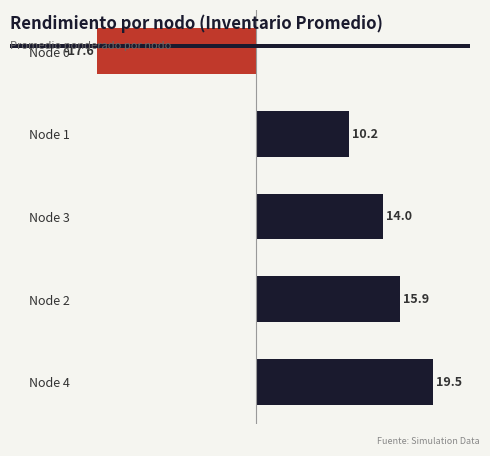

At which label is the value closest to 0?

Node 1